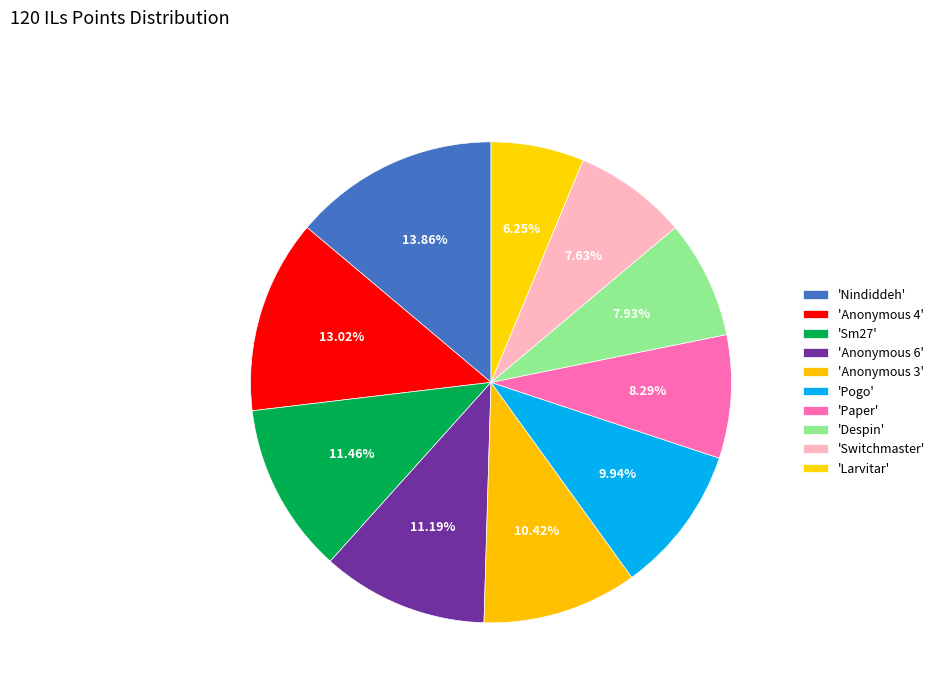

What is the largest slice in the pie chart?

Nindiddeh